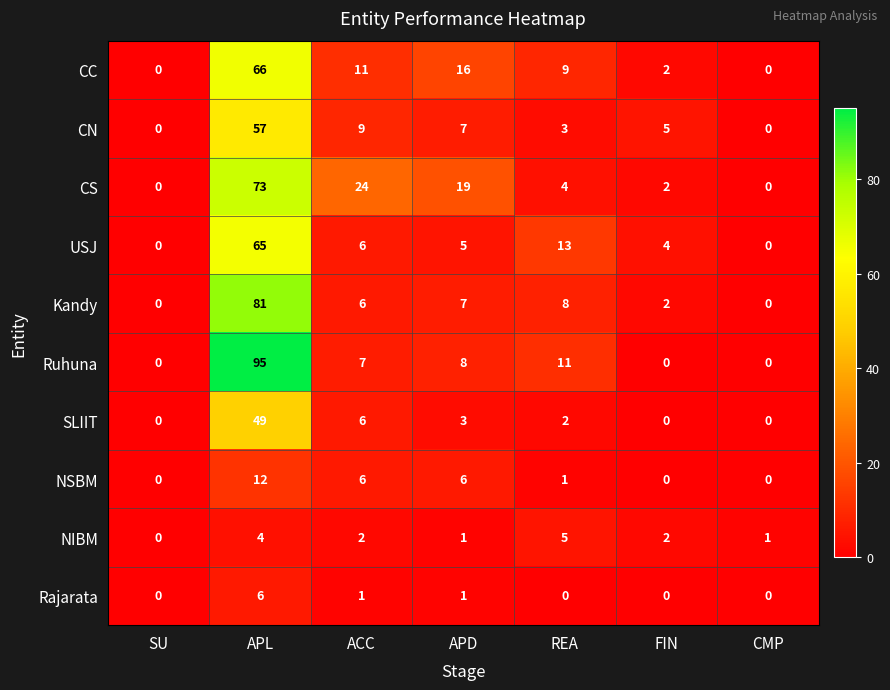

What is the difference between the maximum and minimum values in the USJ series?

65